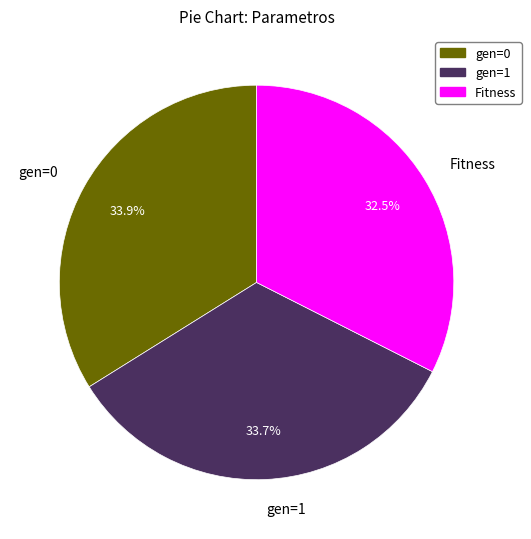

To the nearest percent, what is the difference between the largest and smallest slice percentages?

1%